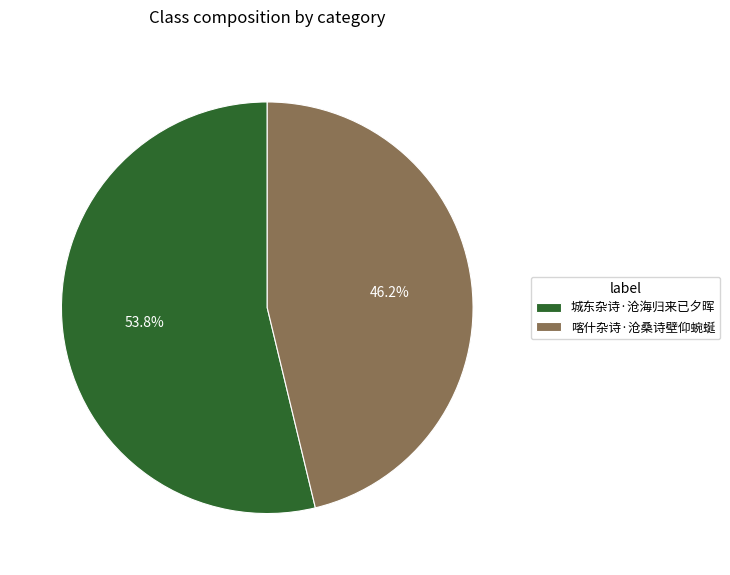

Which slice represents more than half of the pie?

城东杂诗·沧海归来已夕晖